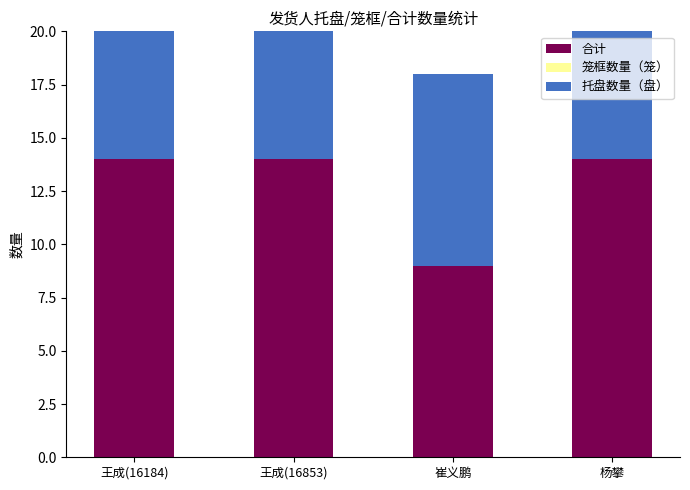

Reading left to right, list all the values displayed in this chart.

合计: 王成(16184)=14	王成(16853)=14	崔义鹏=9	杨攀=14
笼框数量（笼）: 王成(16184)=0	王成(16853)=0	崔义鹏=0	杨攀=0
托盘数量（盘）: 王成(16184)=14	王成(16853)=14	崔义鹏=9	杨攀=14